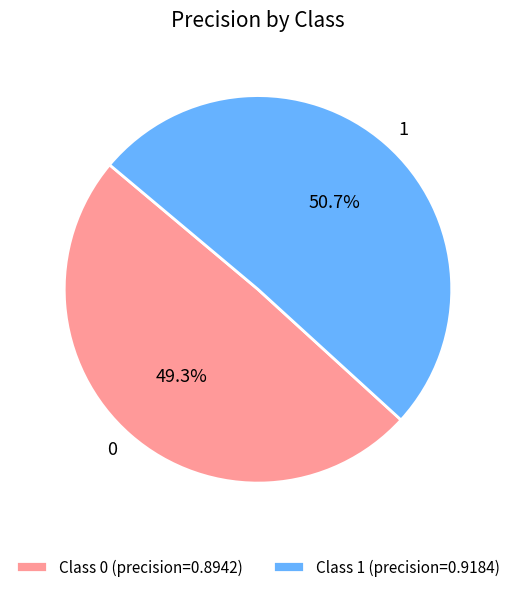

Do Class 1 (precision=0.9184) and Class 0 (precision=0.8942) together represent more than half of the pie?

Yes